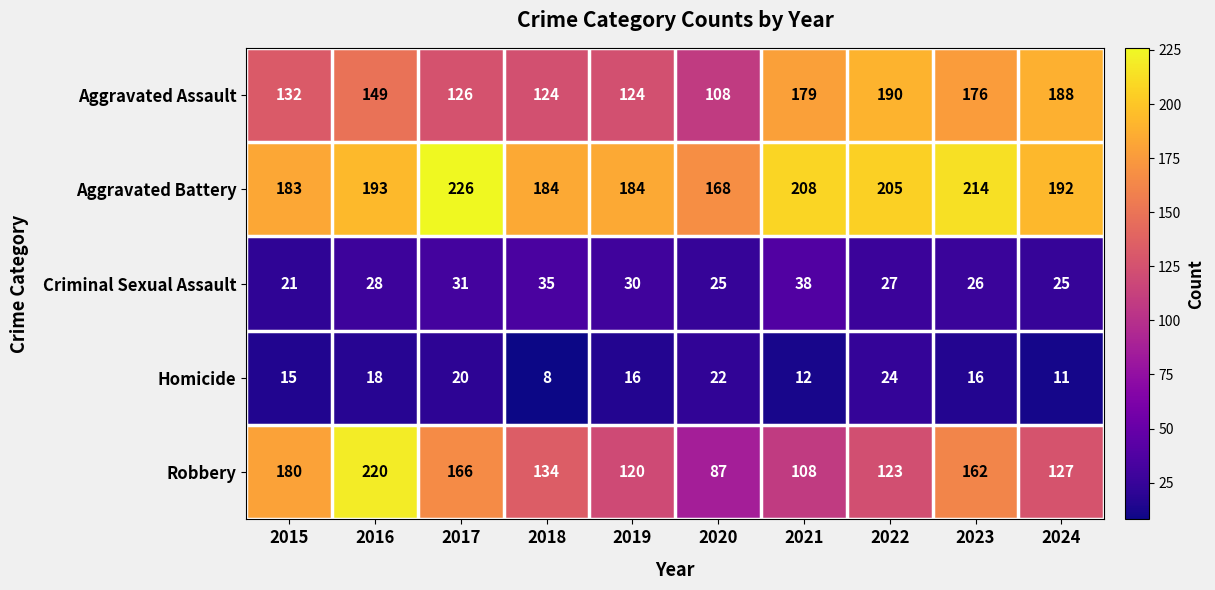

What is the sum of the Aggravated Battery values at 2020 and 2023?

382